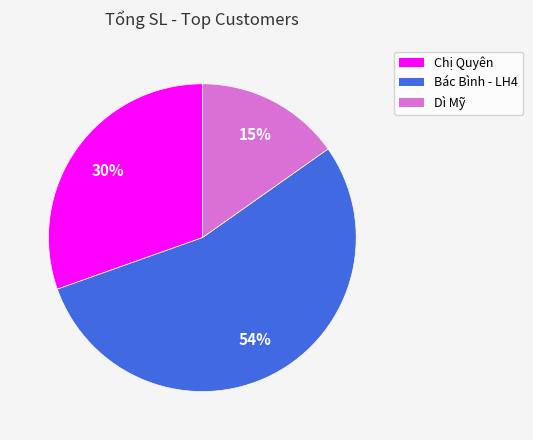

How many slices are in this pie chart?

3